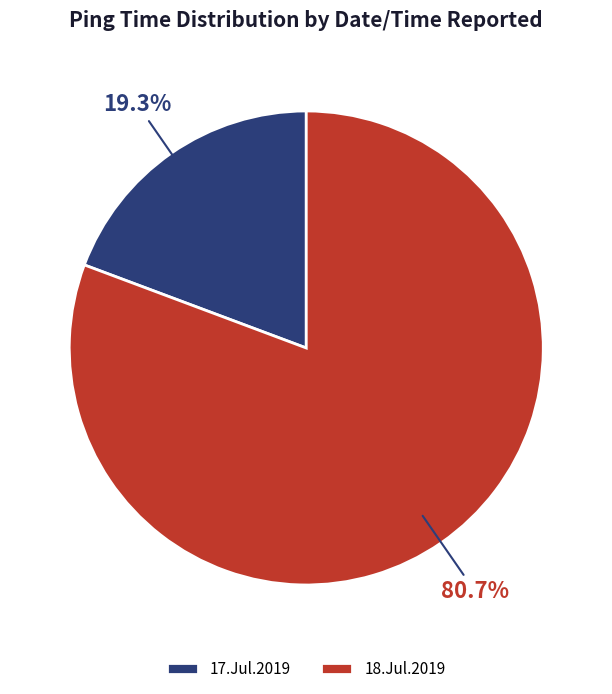

What is the majority slice?

18.Jul.2019